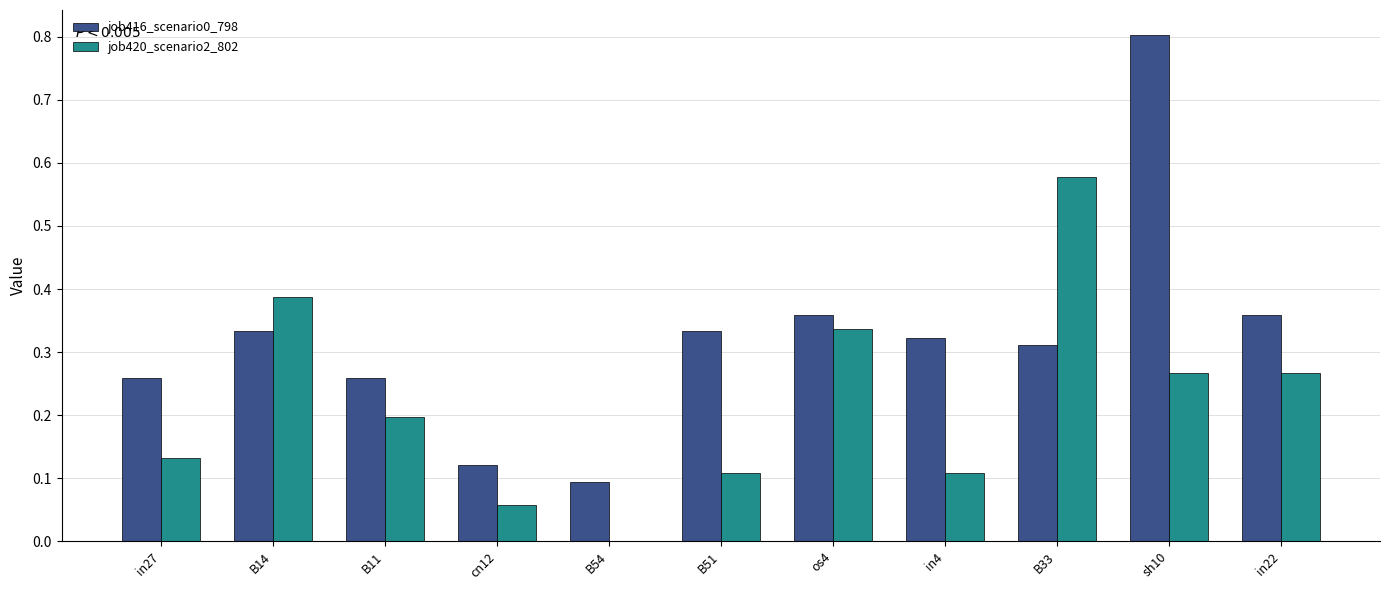

How many groups of bars are there?

11